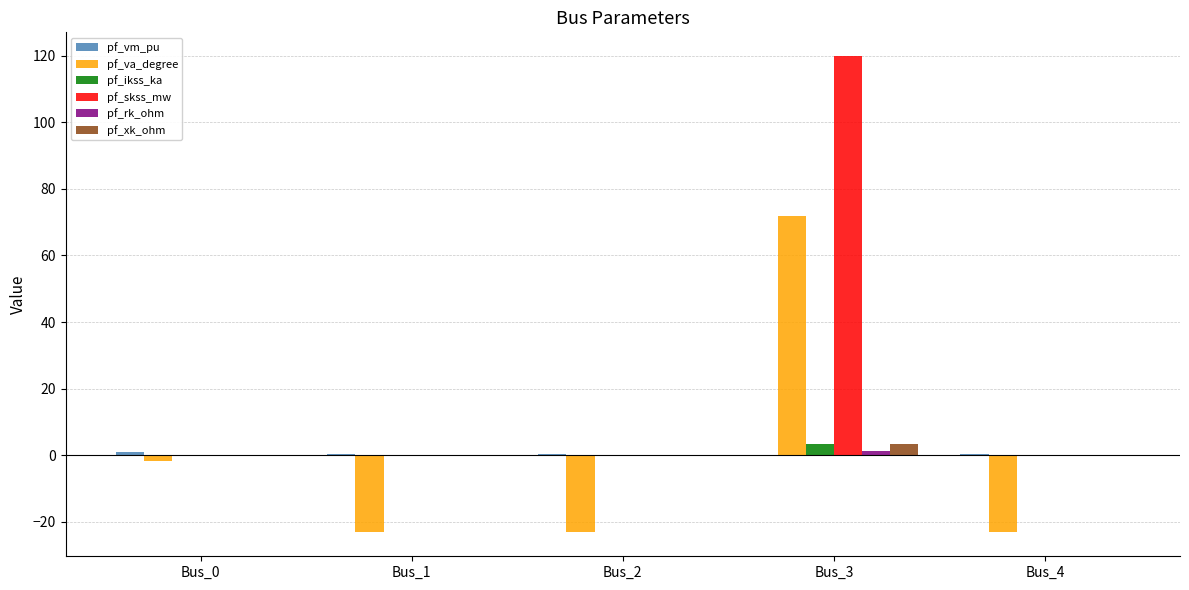

Are the bars grouped side by side (vs. stacked)?

Yes